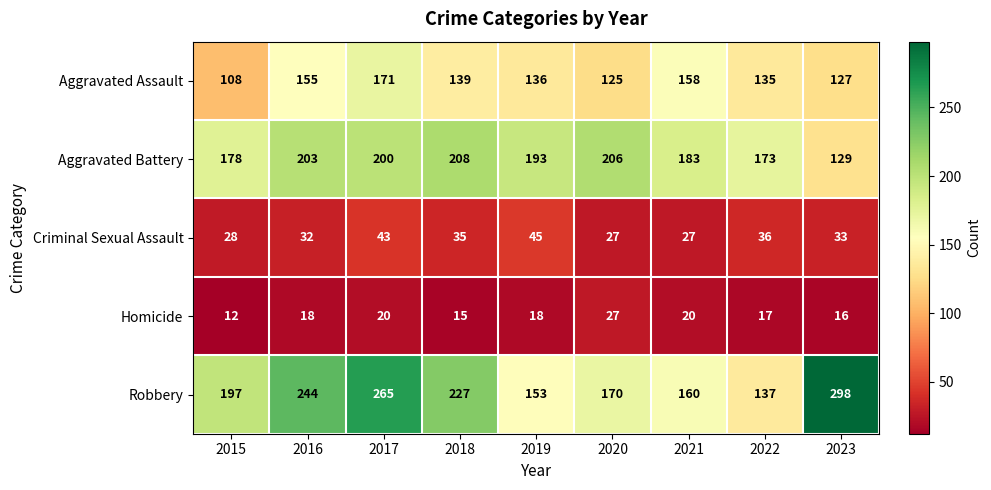

Count the number of data series in this chart.

5